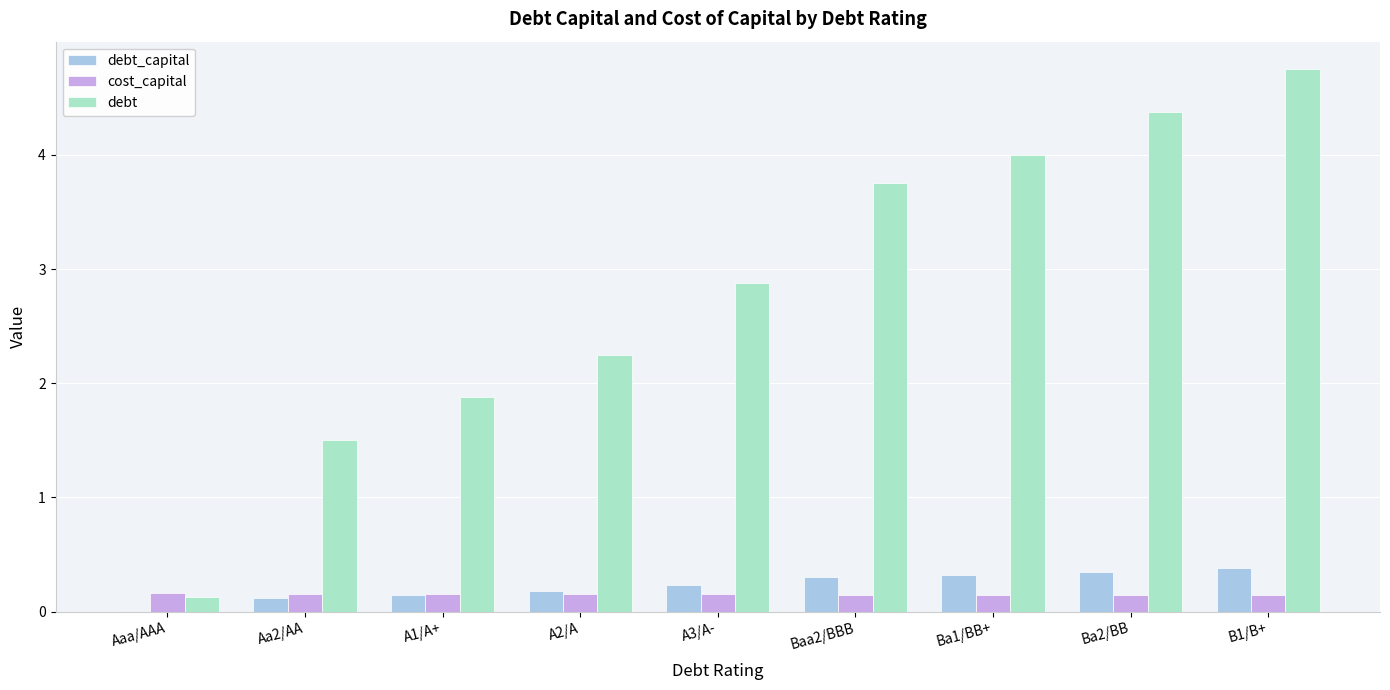

Where does the debt series first go above 2?

A2/A